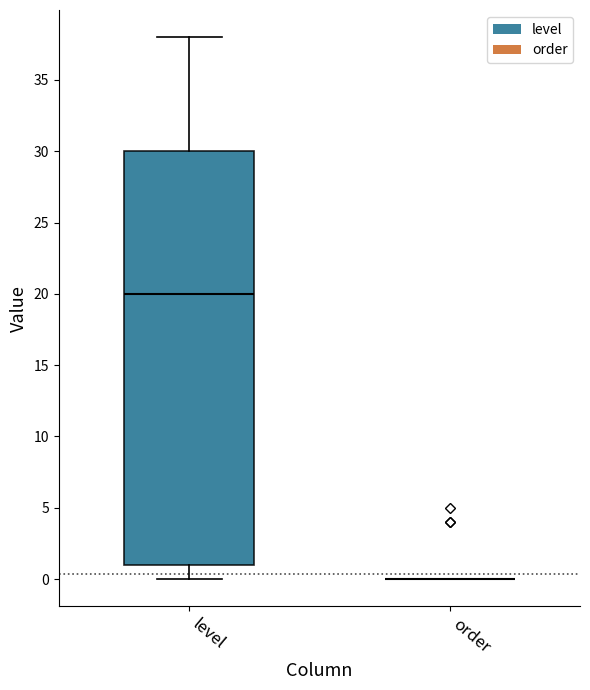

Comparing the boxes themselves (not the whiskers), which one is the tallest?

level